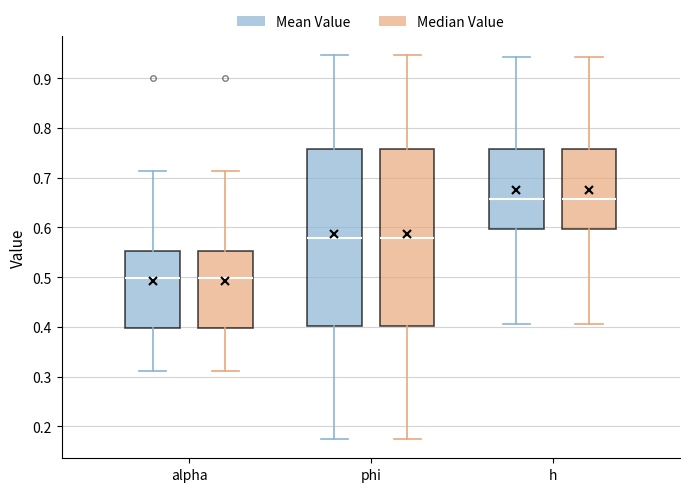

Reading left to right, read every box against the y-axis: the position of its median line, the range the box covers, and the ends of its whiskers. The values are not printed on the chart, so give them approximately, as read against the axis.

alpha (Mean Value): median 0.50, box 0.40 to 0.55, whiskers 0.31 to 0.71
alpha (Median Value): median 0.50, box 0.40 to 0.55, whiskers 0.31 to 0.71
phi (Mean Value): median 0.58, box 0.40 to 0.76, whiskers 0.17 to 0.95
phi (Median Value): median 0.58, box 0.40 to 0.76, whiskers 0.17 to 0.95
h (Mean Value): median 0.66, box 0.60 to 0.76, whiskers 0.41 to 0.94
h (Median Value): median 0.66, box 0.60 to 0.76, whiskers 0.41 to 0.94